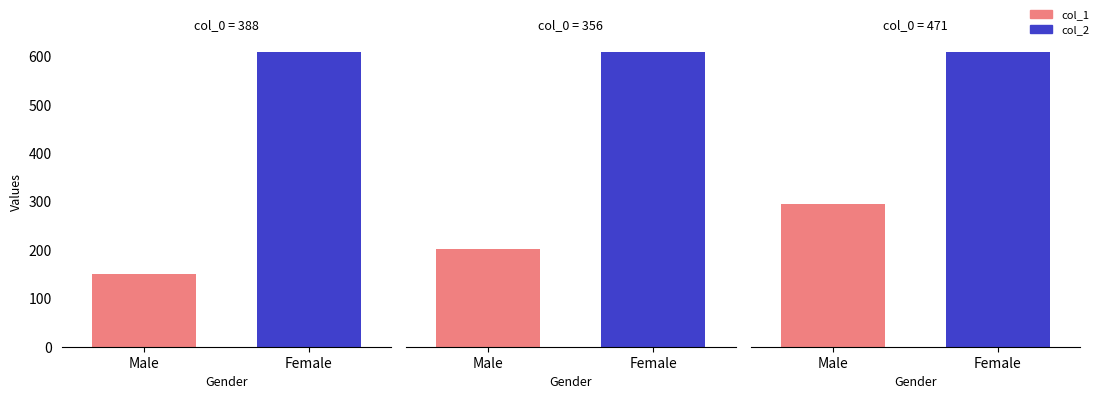

Rank the series at 388 from lowest to highest value.

col_1, col_2